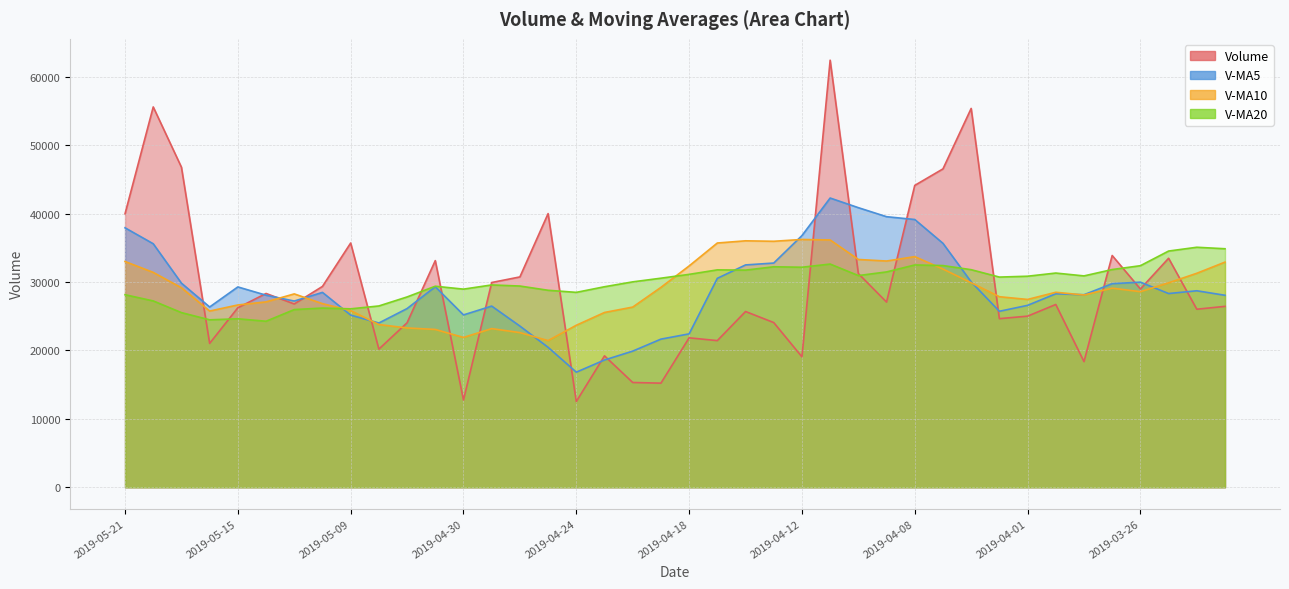

What is the difference between the second highest and second lowest values in the v_ma20 series?

10386.0